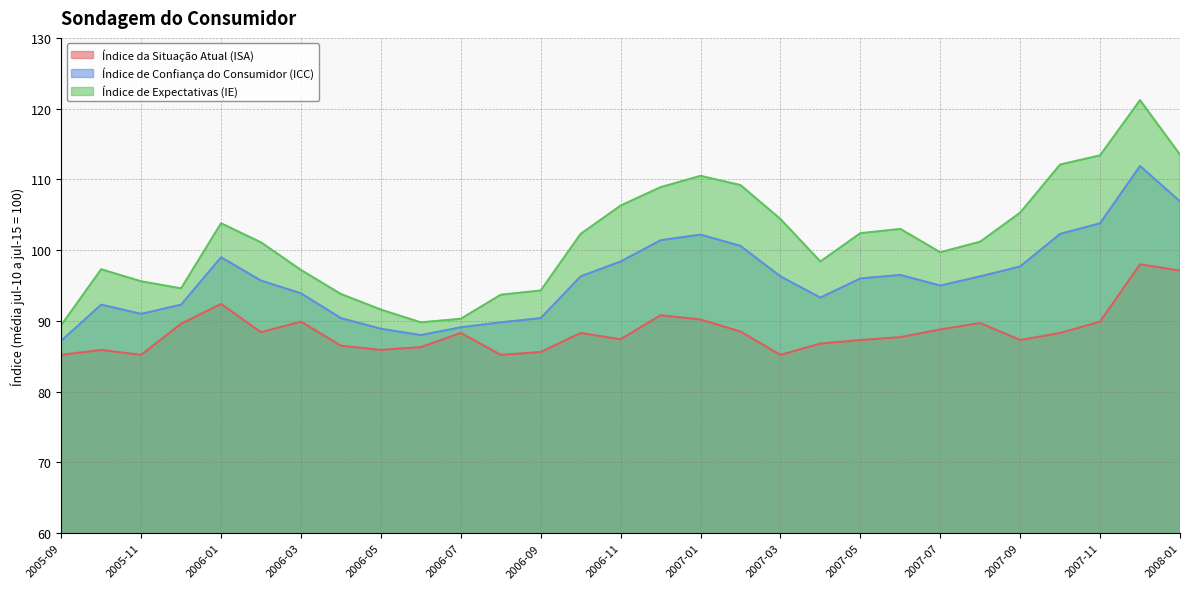

Reading right to left, transcribe all the data shown in this chart.

Índice da Situação Atual (ISA): 2008-01=97.1	2007-12=98.0	2007-11=89.9	2007-10=88.3	2007-09=87.3	2007-08=89.7	2007-07=88.8	2007-06=87.7	2007-05=87.3	2007-04=86.8	2007-03=85.2	2007-02=88.5	2007-01=90.2	2006-12=90.8	2006-11=87.4	2006-10=88.3	2006-09=85.6	2006-08=85.2	2006-07=88.3	2006-06=86.3	2006-05=85.9	2006-04=86.5	2006-03=89.9	2006-02=88.4	2006-01=92.4	2005-12=89.6	2005-11=85.2	2005-10=85.9	2005-09=85.2
Índice de Confiança do Consumidor (ICC): 2008-01=106.9	2007-12=111.9	2007-11=103.8	2007-10=102.3	2007-09=97.7	2007-08=96.3	2007-07=95.0	2007-06=96.5	2007-05=96.0	2007-04=93.3	2007-03=96.3	2007-02=100.6	2007-01=102.2	2006-12=101.4	2006-11=98.4	2006-10=96.3	2006-09=90.4	2006-08=89.8	2006-07=89.1	2006-06=88.0	2006-05=88.9	2006-04=90.4	2006-03=93.9	2006-02=95.7	2006-01=99.0	2005-12=92.3	2005-11=91.0	2005-10=92.3	2005-09=87.2
Índice de Expectativas (IE): 2008-01=113.5	2007-12=121.2	2007-11=113.4	2007-10=112.1	2007-09=105.3	2007-08=101.2	2007-07=99.7	2007-06=103.0	2007-05=102.4	2007-04=98.4	2007-03=104.4	2007-02=109.2	2007-01=110.5	2006-12=108.9	2006-11=106.3	2006-10=102.3	2006-09=94.3	2006-08=93.7	2006-07=90.3	2006-06=89.8	2006-05=91.6	2006-04=93.8	2006-03=97.2	2006-02=101.1	2006-01=103.8	2005-12=94.6	2005-11=95.6	2005-10=97.3	2005-09=89.4